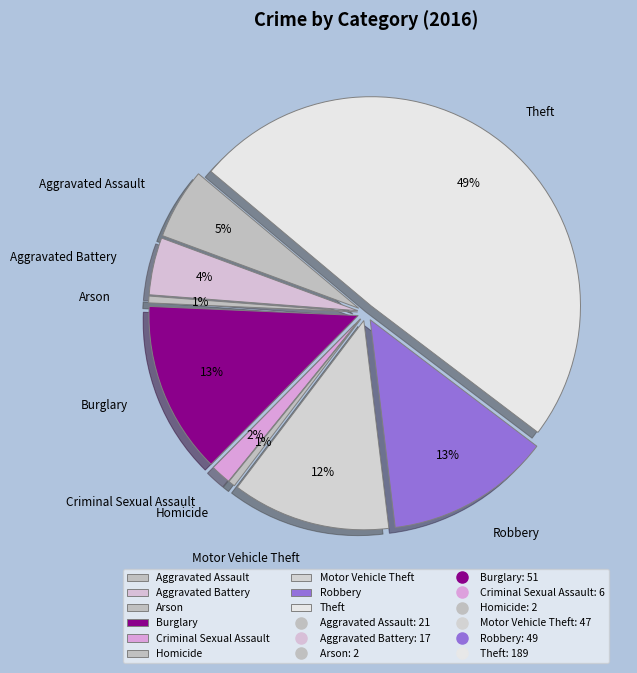

Approximately how many times larger is the value at Theft compared to Criminal Sexual Assault?

31.5